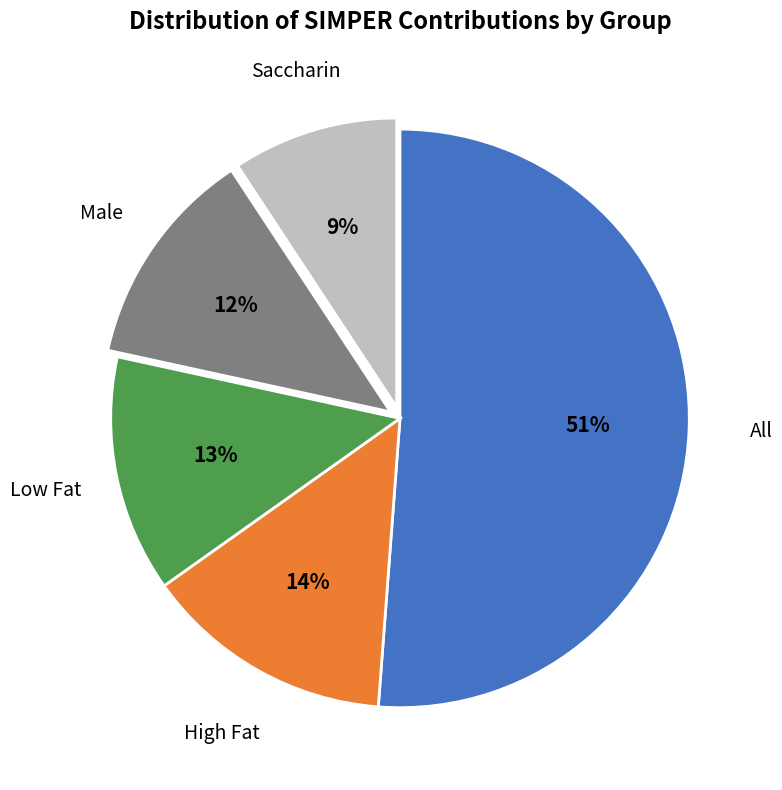

Is there any slice that represents more than half of the pie?

Yes